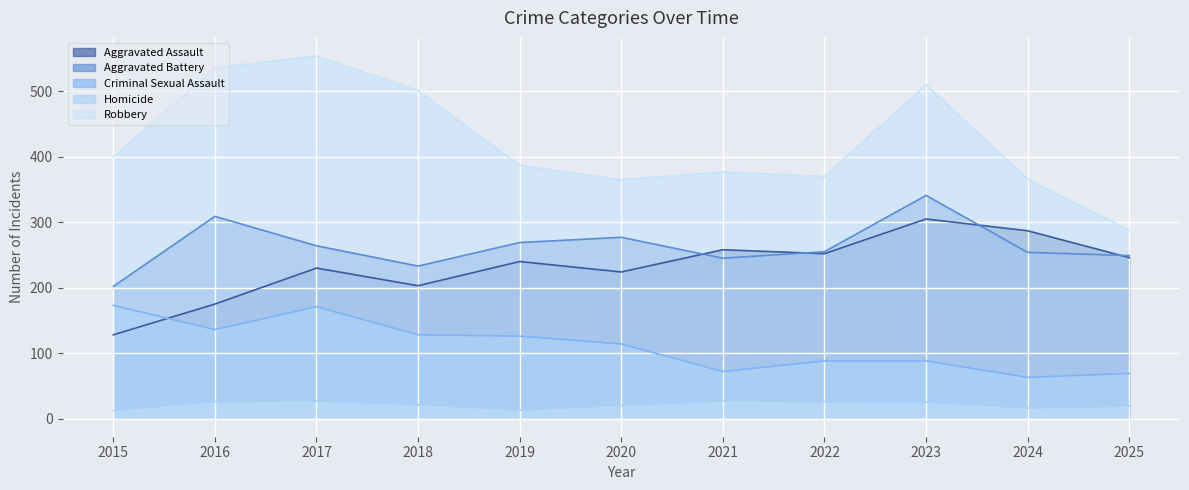

Reading left to right, what are all the values shown in this chart?

Aggravated Assault: 2015=128	2016=175	2017=230	2018=203	2019=240	2020=224	2021=258	2022=252	2023=305	2024=287	2025=246
Aggravated Battery: 2015=202	2016=309	2017=264	2018=233	2019=269	2020=277	2021=245	2022=255	2023=341	2024=254	2025=249
Criminal Sexual Assault: 2015=173	2016=136	2017=171	2018=128	2019=126	2020=114	2021=72	2022=88	2023=88	2024=63	2025=69
Homicide: 2015=12	2016=26	2017=27	2018=21	2019=13	2020=20	2021=27	2022=26	2023=25	2024=16	2025=19
Robbery: 2015=400	2016=536	2017=554	2018=501	2019=387	2020=365	2021=377	2022=370	2023=510	2024=366	2025=288